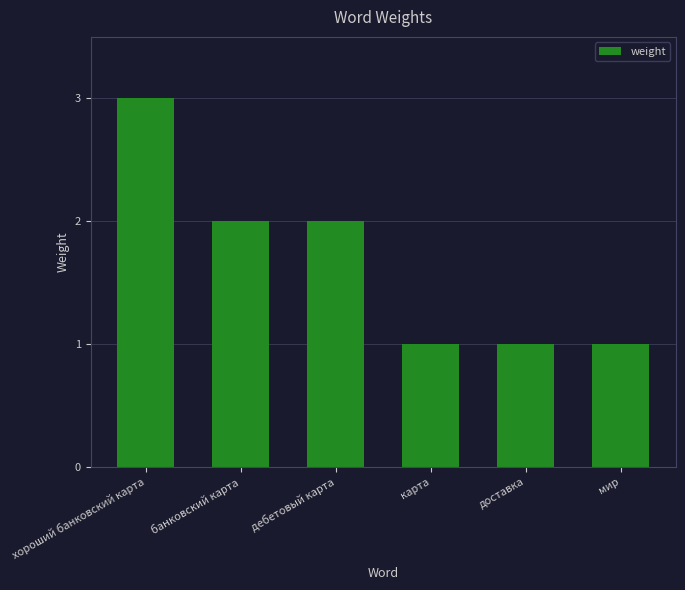

What is the smallest value displayed?

1